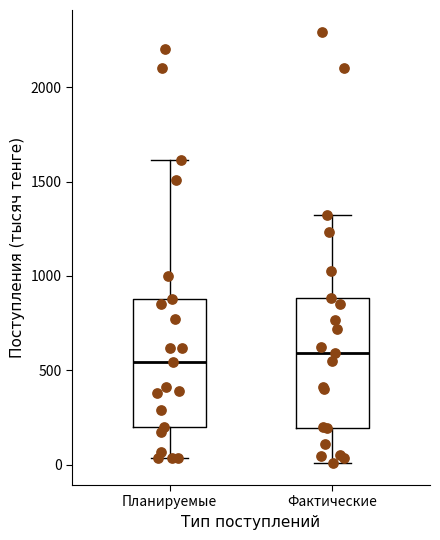

Reading left to right, read every box against the y-axis: the position of its median line, the range the box covers, and the ends of its whiskers. The values are not printed on the chart, so give them approximately, as read against the axis.

Планируемые: median 550, box 200 to 900, whiskers 50 to 1600
Фактические: median 600, box 200 to 900, whiskers 0 to 1300